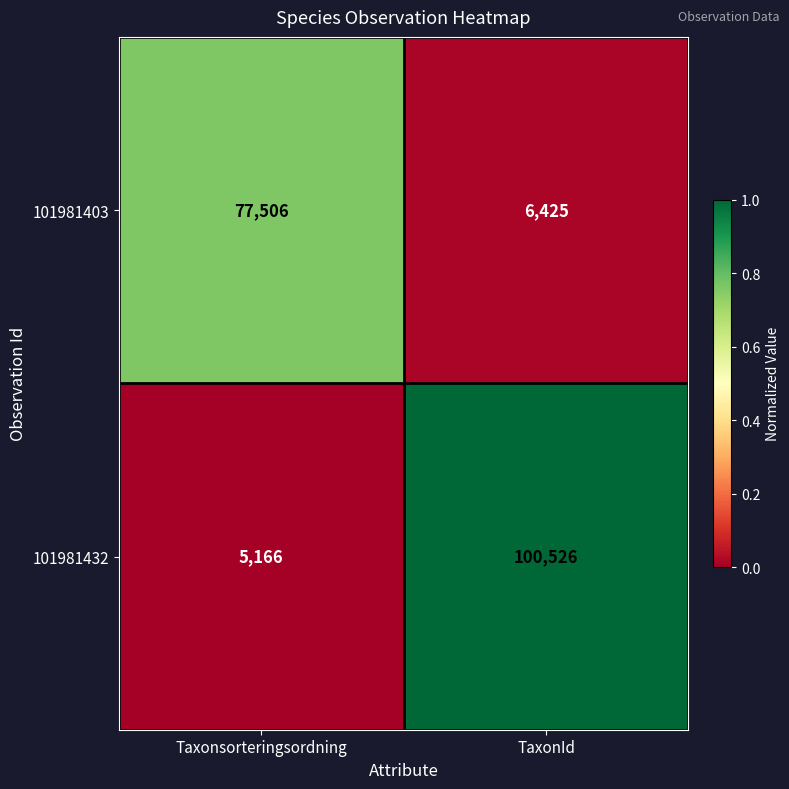

Reading left to right, list all the values displayed in this chart.

101981403: 77506	6425
101981432: 5166	100526